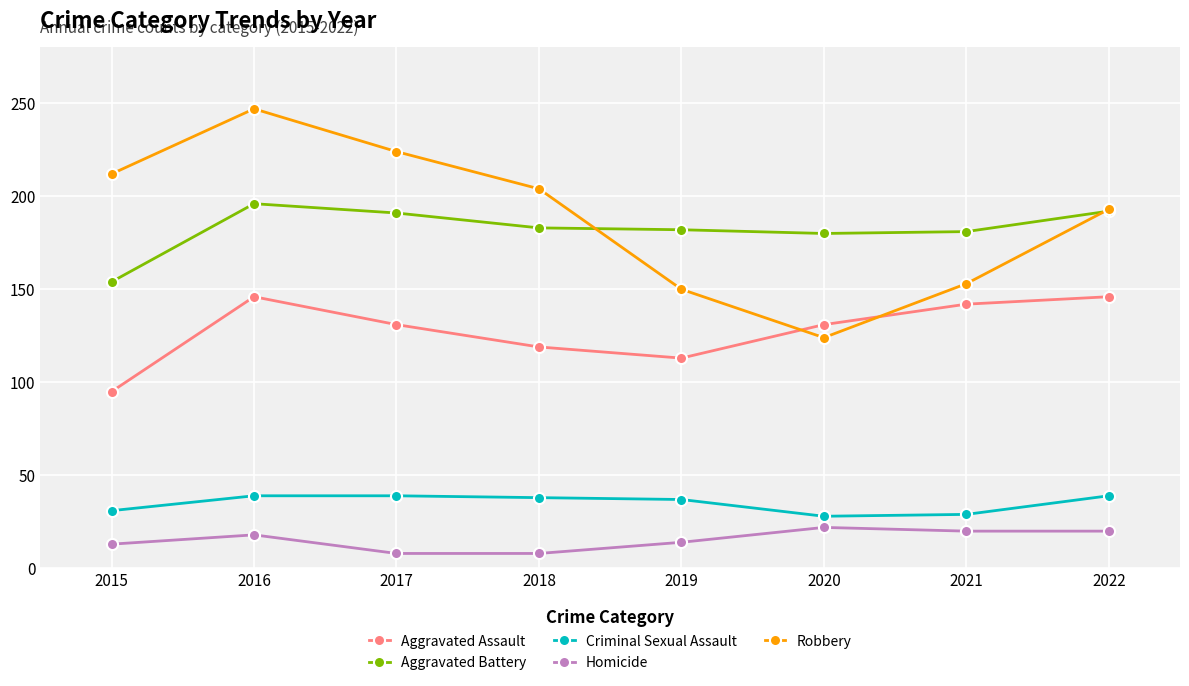

Which label corresponds to the largest value in the chart?

2016